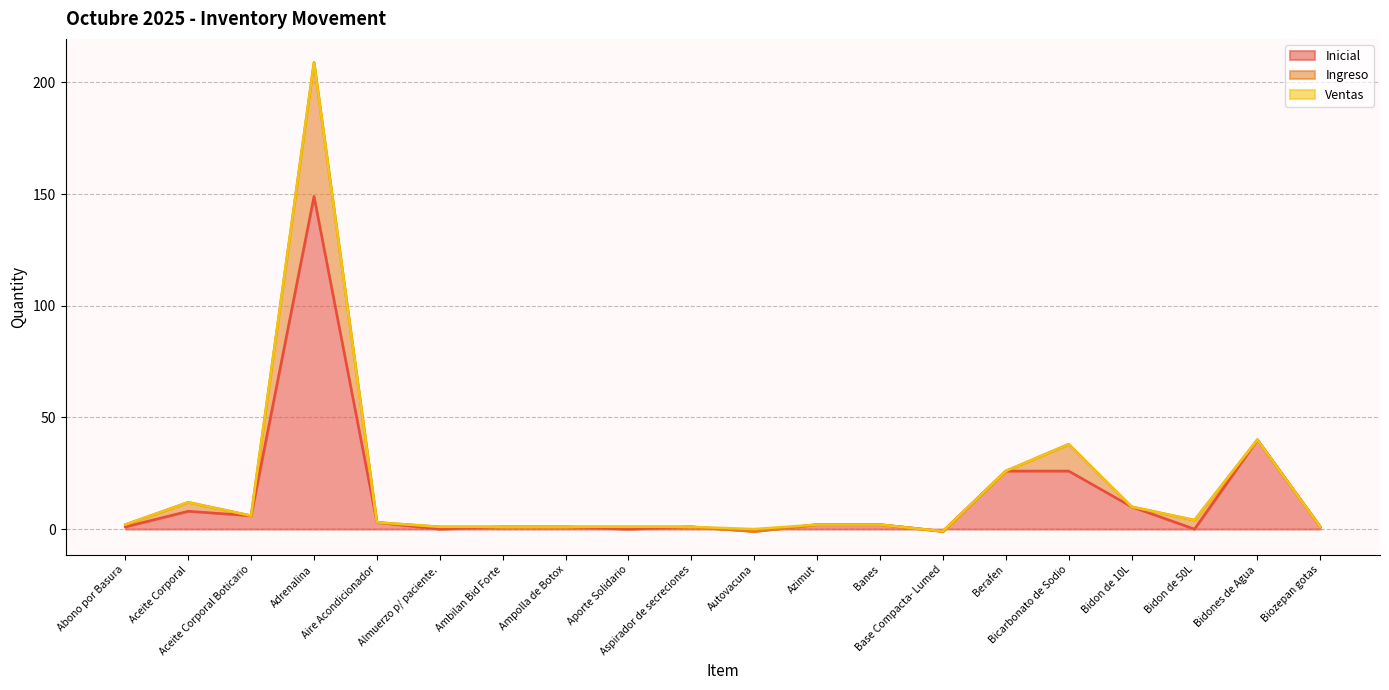

What position from the right is Banes?

8